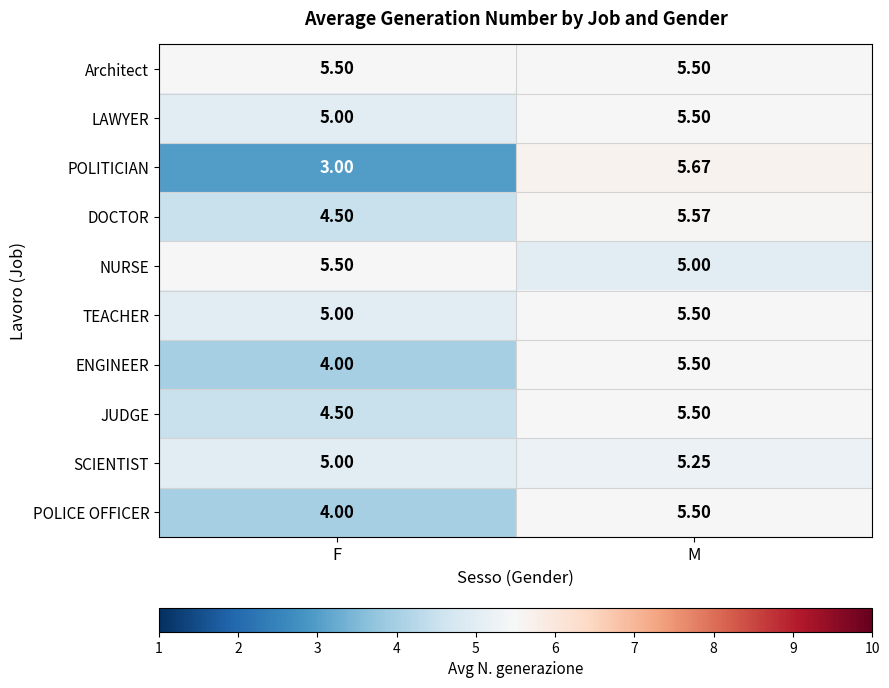

What is the total value across all series at M?

54.5